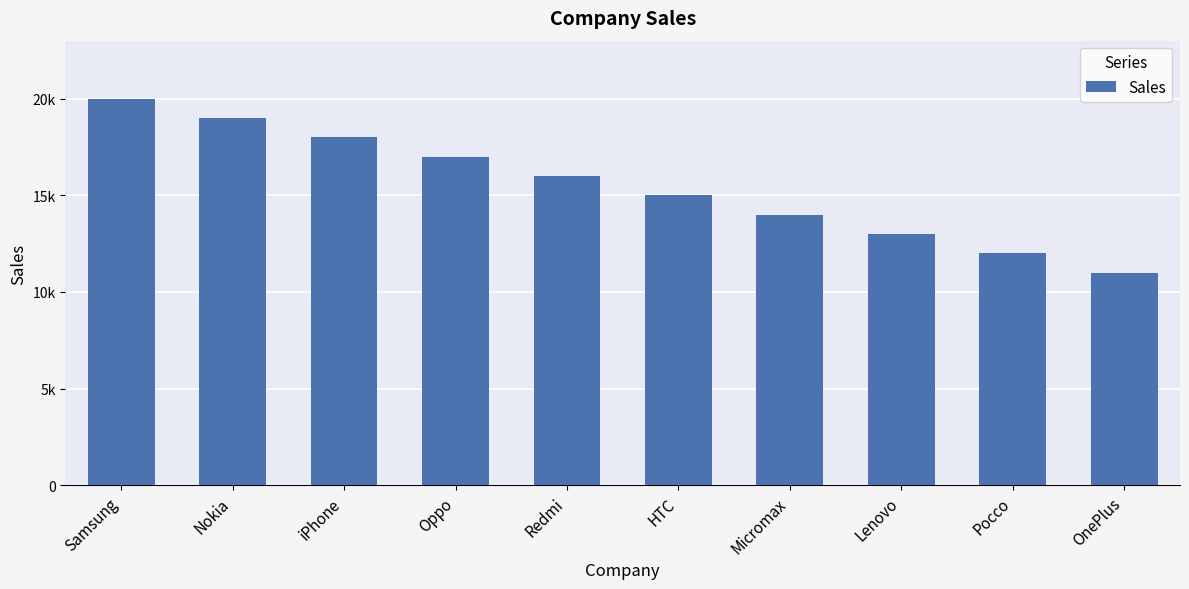

How many values are between 13000 and 18000?

6